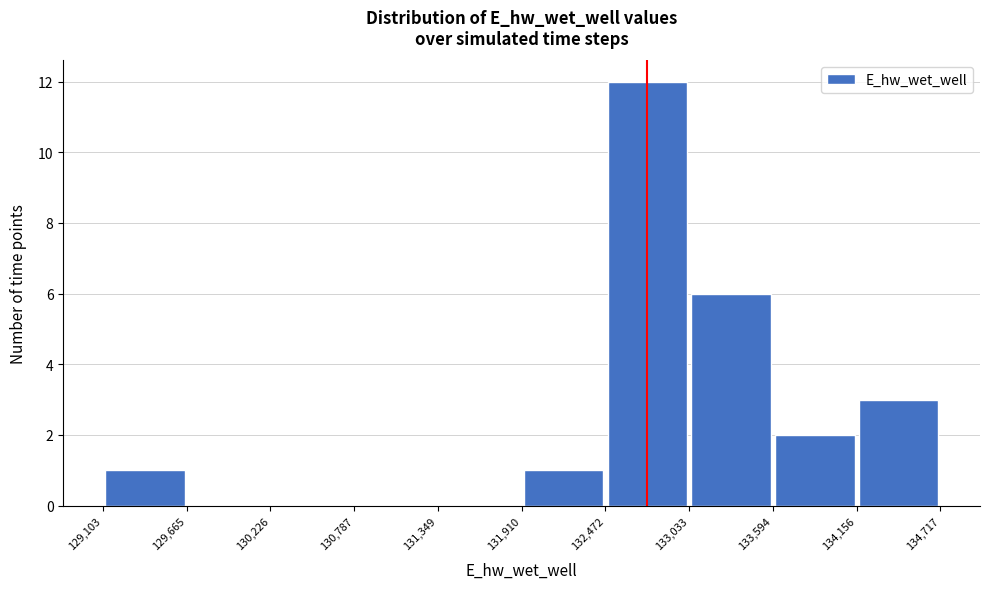

Reading left to right, transcribe this chart: for each bar, give the range it covers on the x-axis and its height. The values are not printed on the chart, so give them approximately, as read against the axis.

129,103 to 129,665: 1
129,665 to 130,226: 0
130,226 to 130,787: 0
130,787 to 131,349: 0
131,349 to 131,910: 0
131,910 to 132,472: 1
132,472 to 133,033: 12
133,033 to 133,594: 6
133,594 to 134,156: 2
134,156 to 134,717: 3